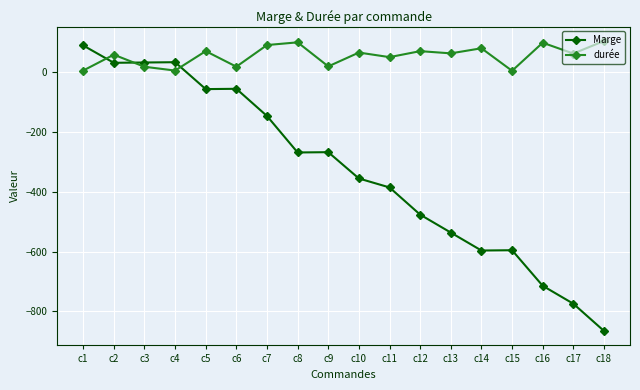

What is the sum of all Marge values?

-5899.0